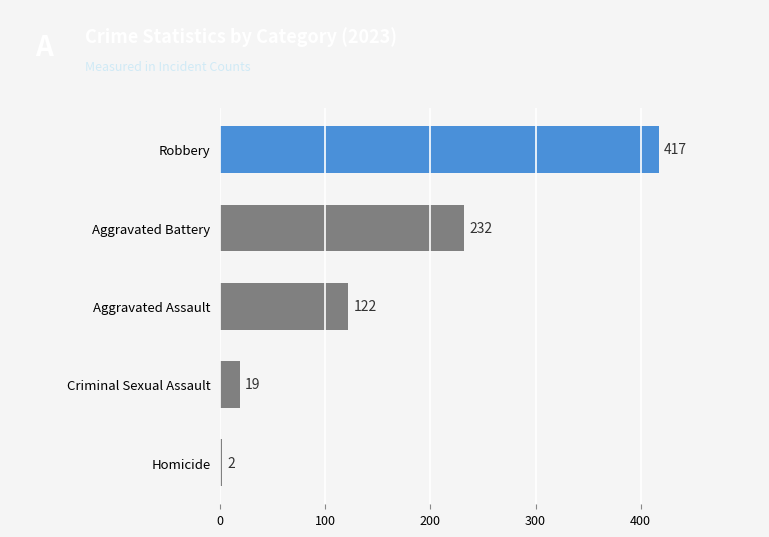

Reading bottom to top, transcribe all the data shown in this chart.

Homicide=2	Criminal Sexual Assault=19	Aggravated Assault=122	Aggravated Battery=232	Robbery=417